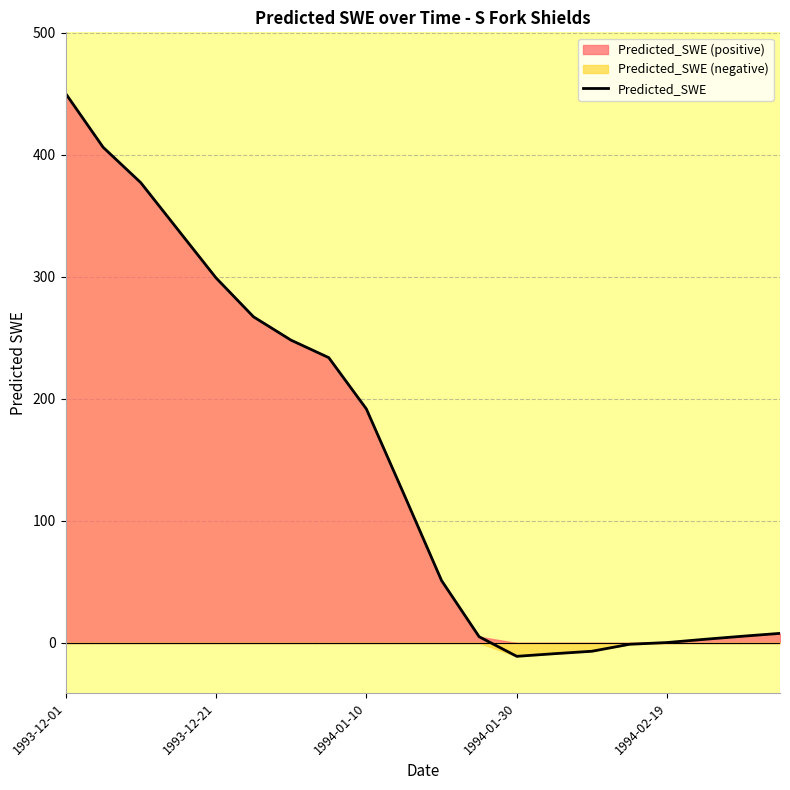

Which category has the highest value in the Predicted_SWE series?

1993-12-01